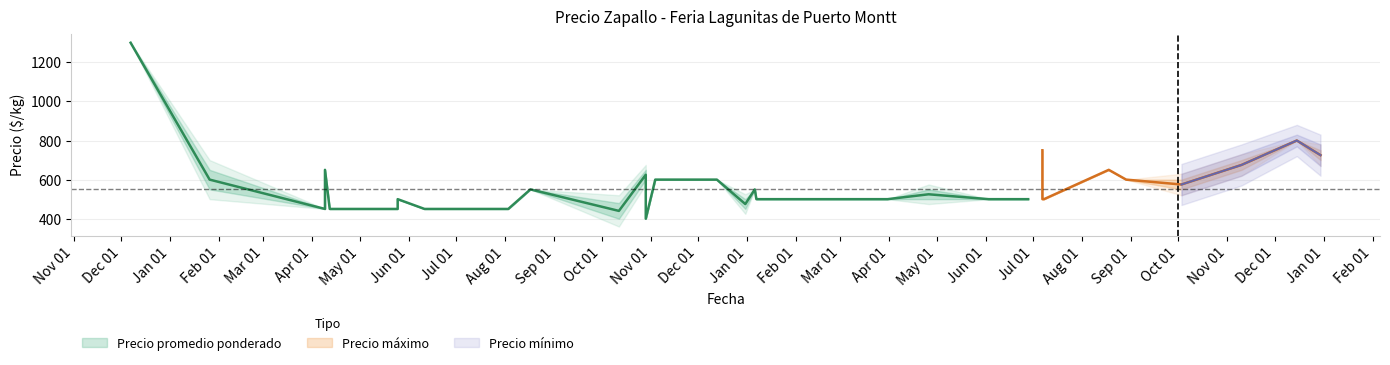

What is the sum of all Precio minimo values?

21900